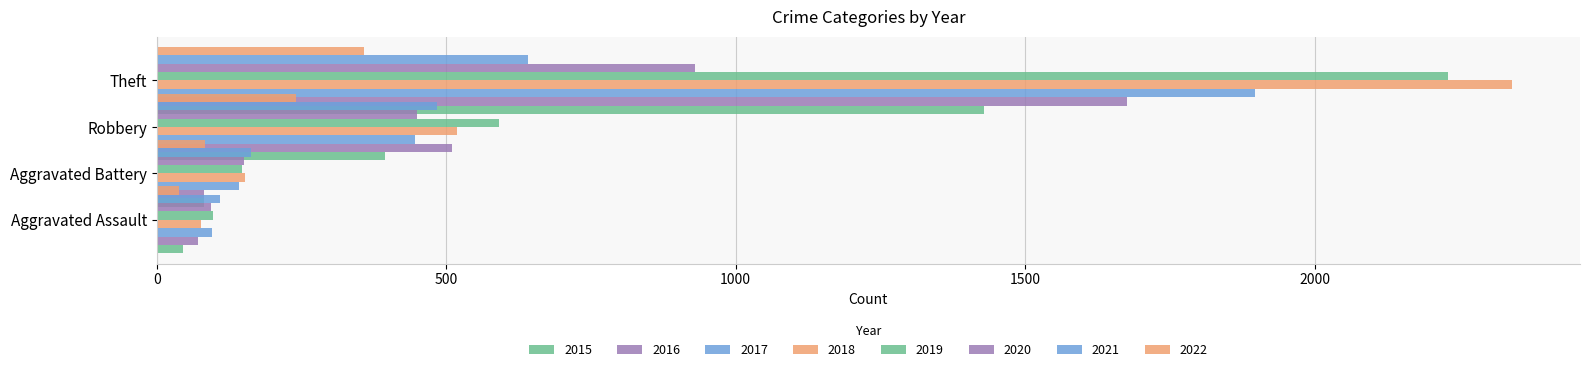

At how many categories does at least one series exceed 62?

8